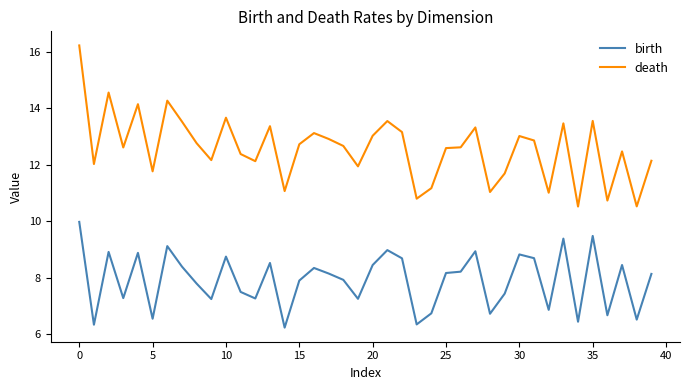

True or false: death and birth cross at least once.

False